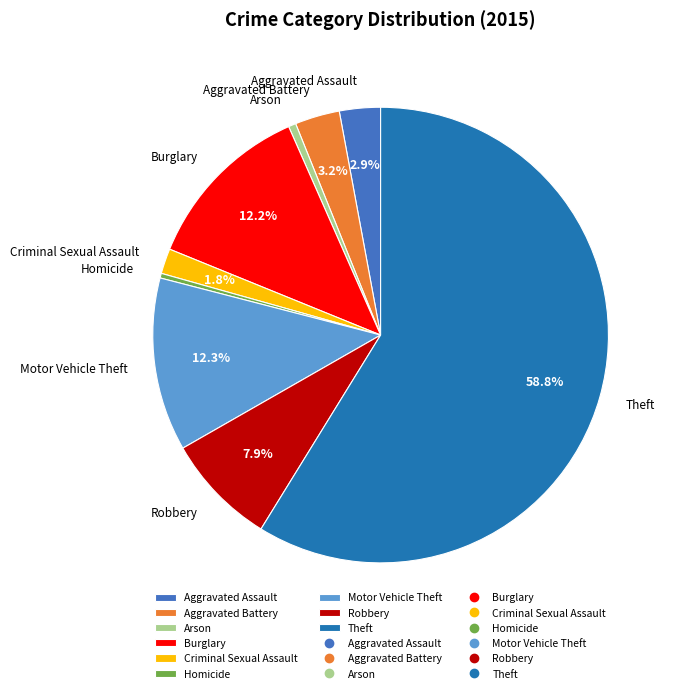

Does Motor Vehicle Theft account for over 50% of the chart?

No